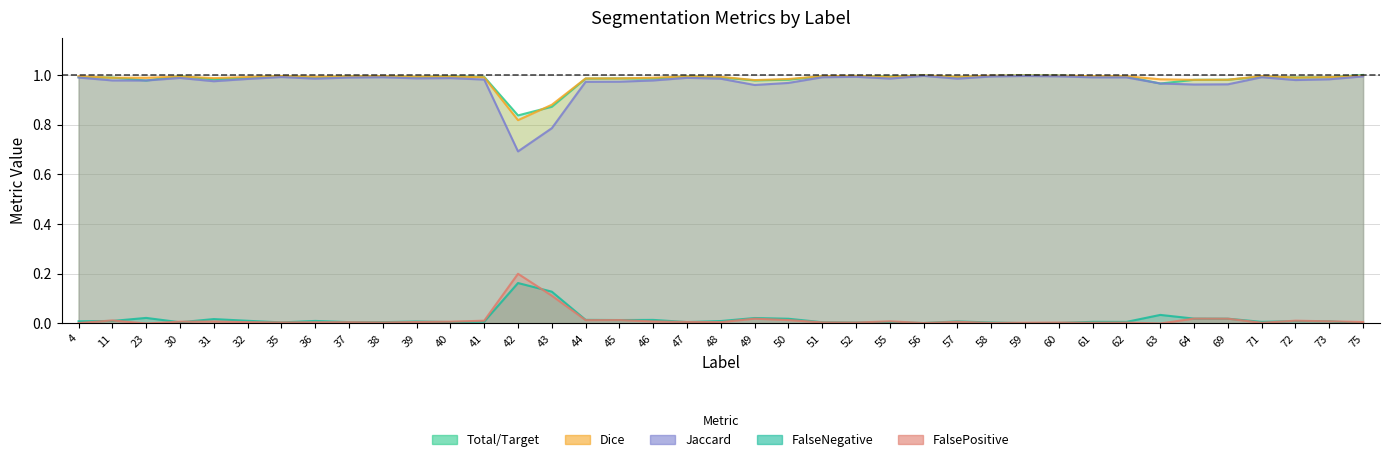

At how many categories does at least one series exceed 0?

39